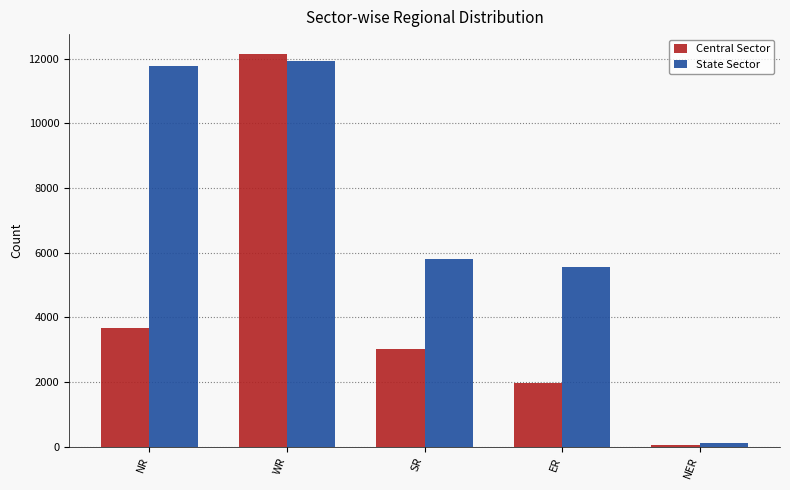

Reading left to right, what are all the values shown in this chart?

Central Sector: 3679	12153	3010	1970	50
State Sector: 11760	11926	5795	5549	110